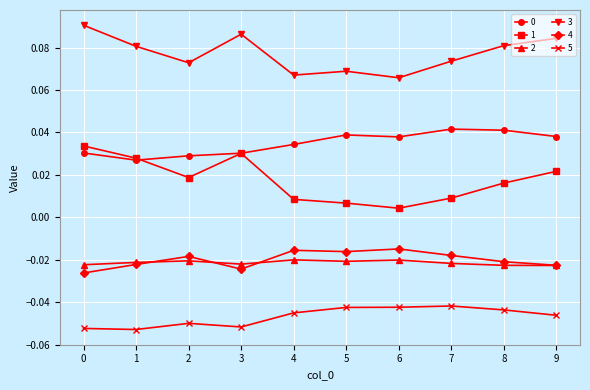

At which category does 3 reach its first local valley?

2